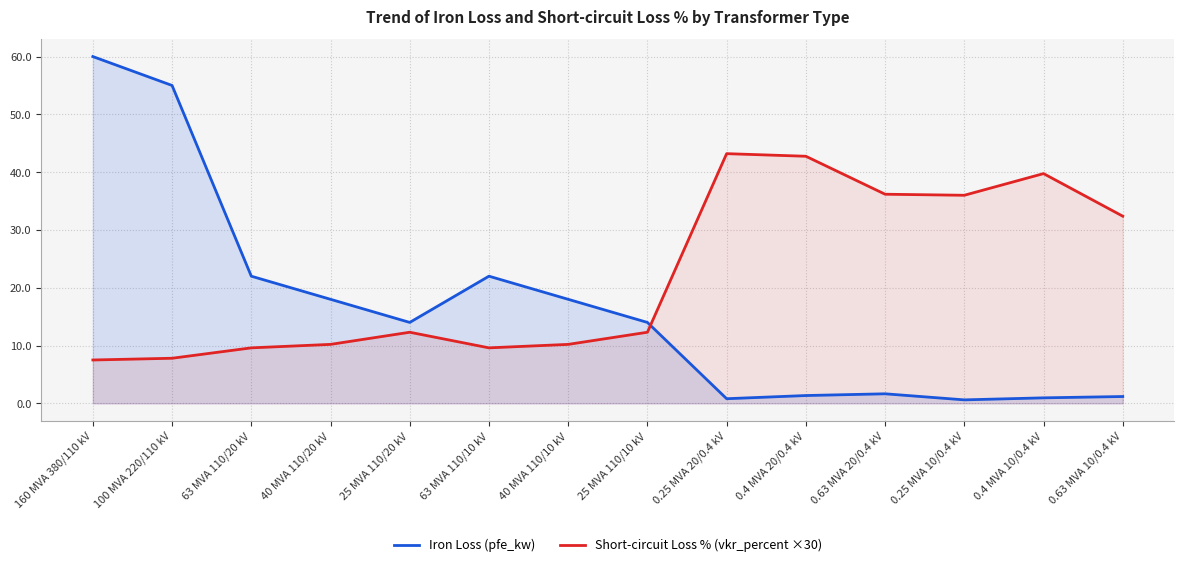

Which series ends up on top after the final intersection of Iron Loss (pfe_kw) and Short-circuit Loss % (vkr_percent ×30)?

Short-circuit Loss % (vkr_percent ×30)